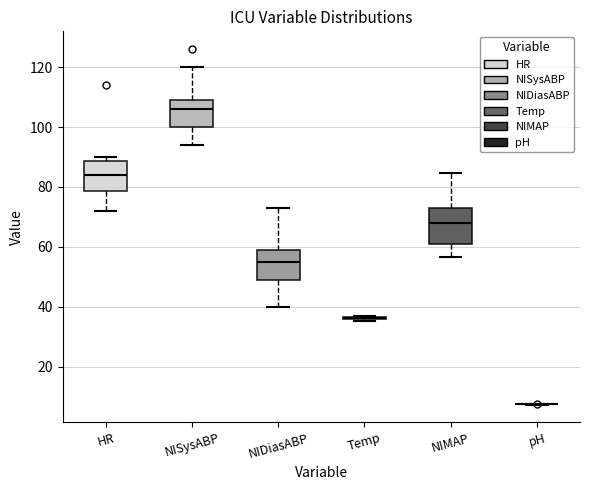

Reading left to right, read every box against the y-axis: the position of its median line, the range the box covers, and the ends of its whiskers. The values are not printed on the chart, so give them approximately, as read against the axis.

HR: median 84, box 78 to 88, whiskers 72 to 90
NISysABP: median 106, box 100 to 110, whiskers 94 to 120
NIDiasABP: median 56, box 50 to 60, whiskers 40 to 74
Temp: box collapsed to a line at 36, whiskers 36 to 38
NIMAP: median 68, box 62 to 74, whiskers 56 to 84
pH: box collapsed to a line at 8, whiskers 8 to 8